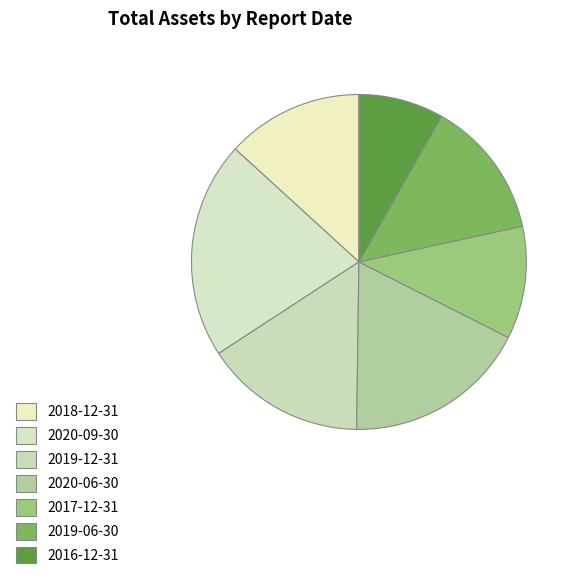

Is 2019-06-30 the majority of the pie?

No